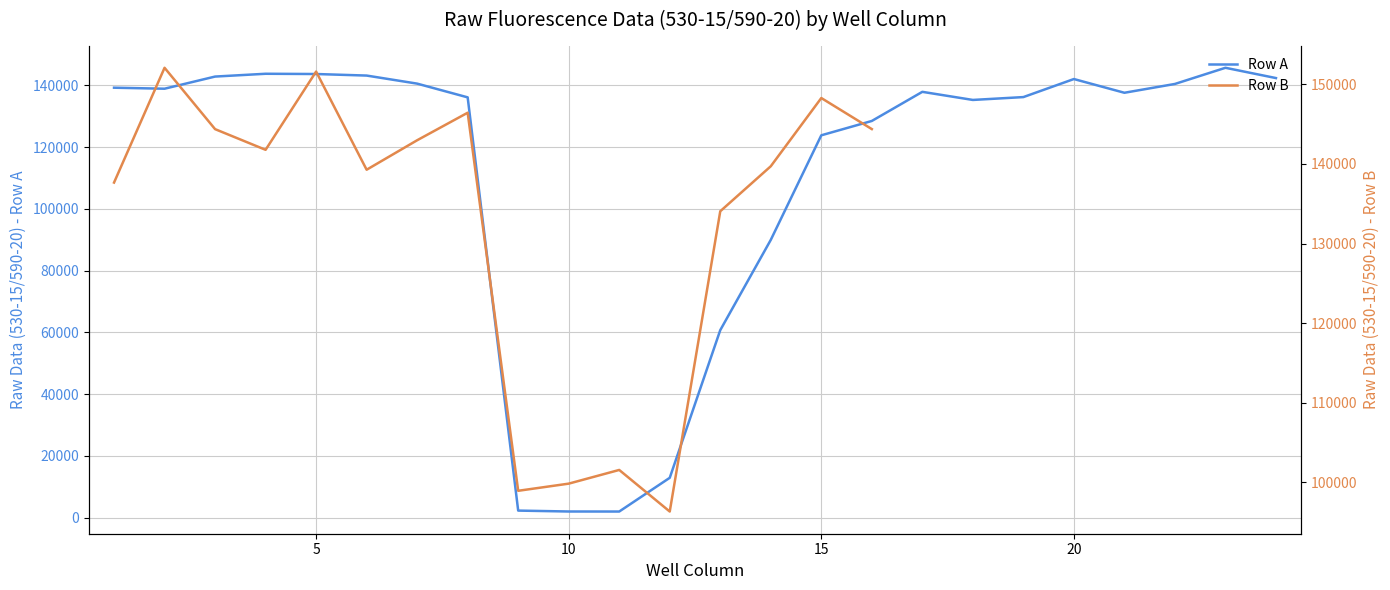

At which label is the value closest to 73811?

13